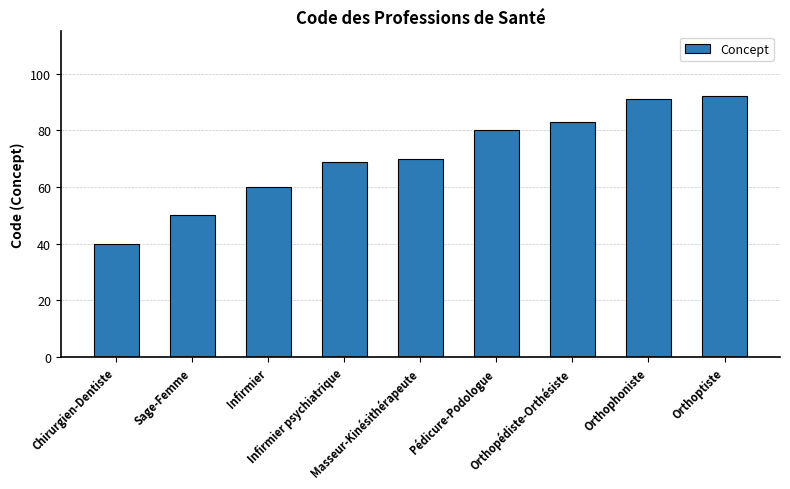

What is the label of the 1st bar from the right?

Orthoptiste